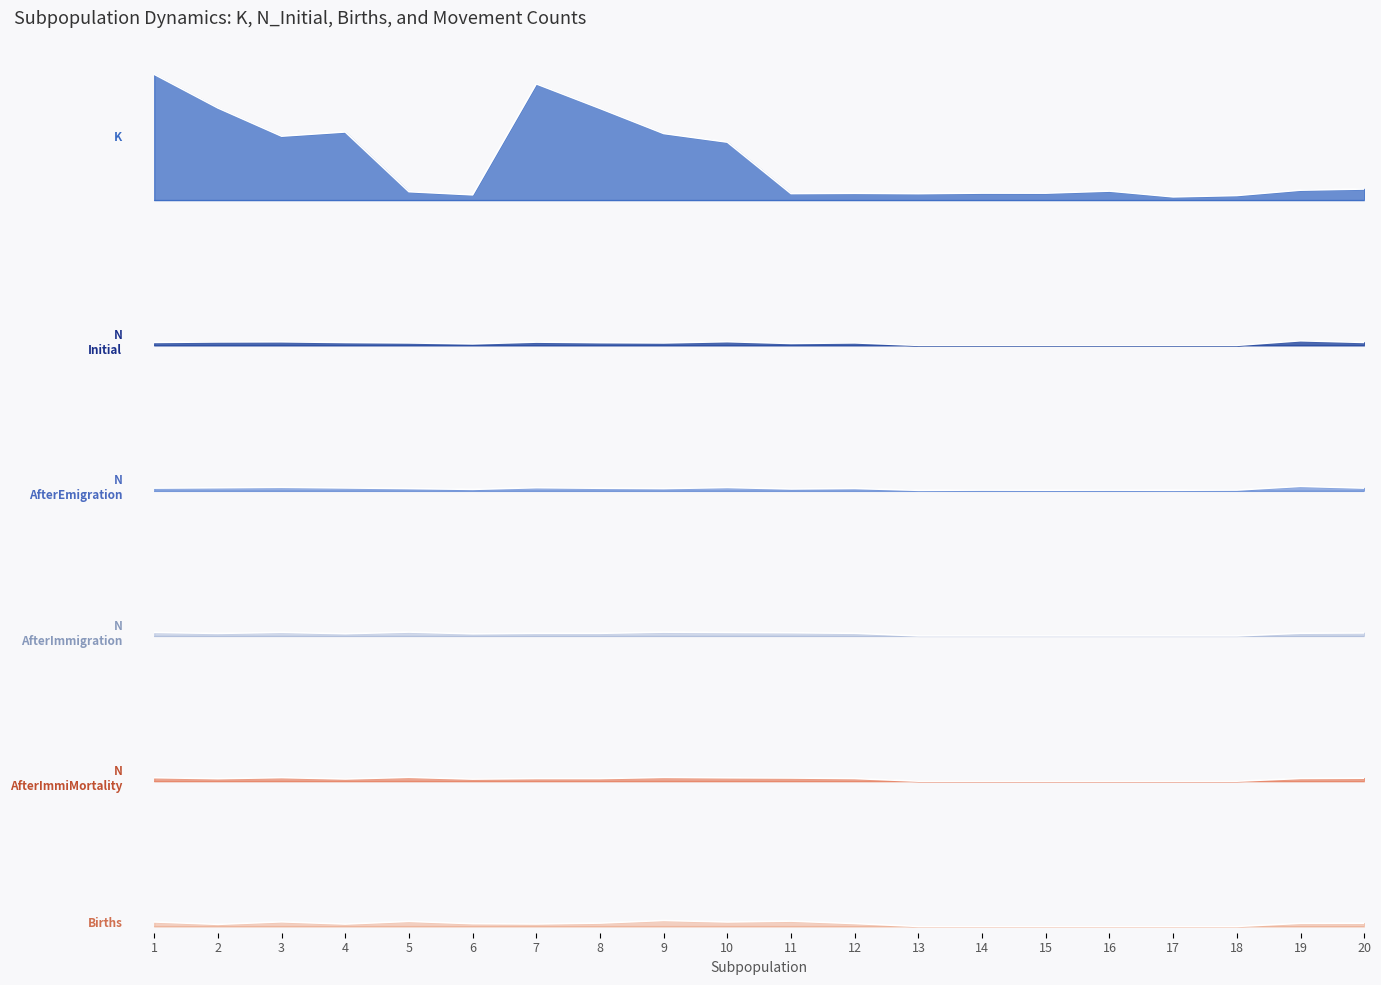

What is the maximum value shown in the chart?

5497